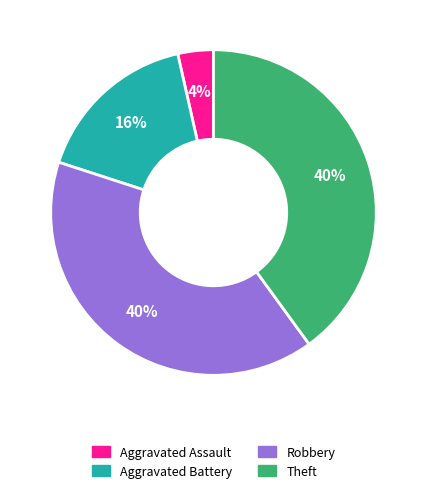

To the nearest percent, what is the difference between the largest and smallest slice percentages?

36%